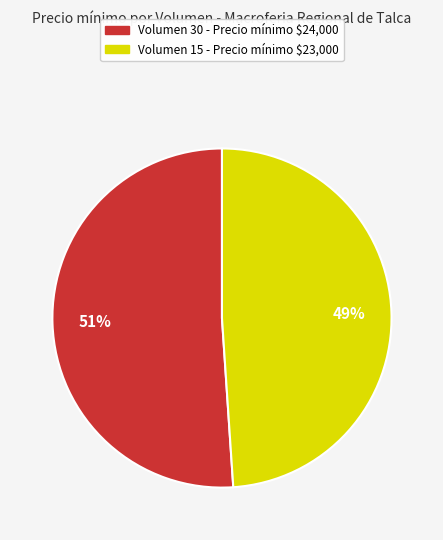

What is the largest slice in the pie chart?

Volumen 30 - Precio mínimo $24,000